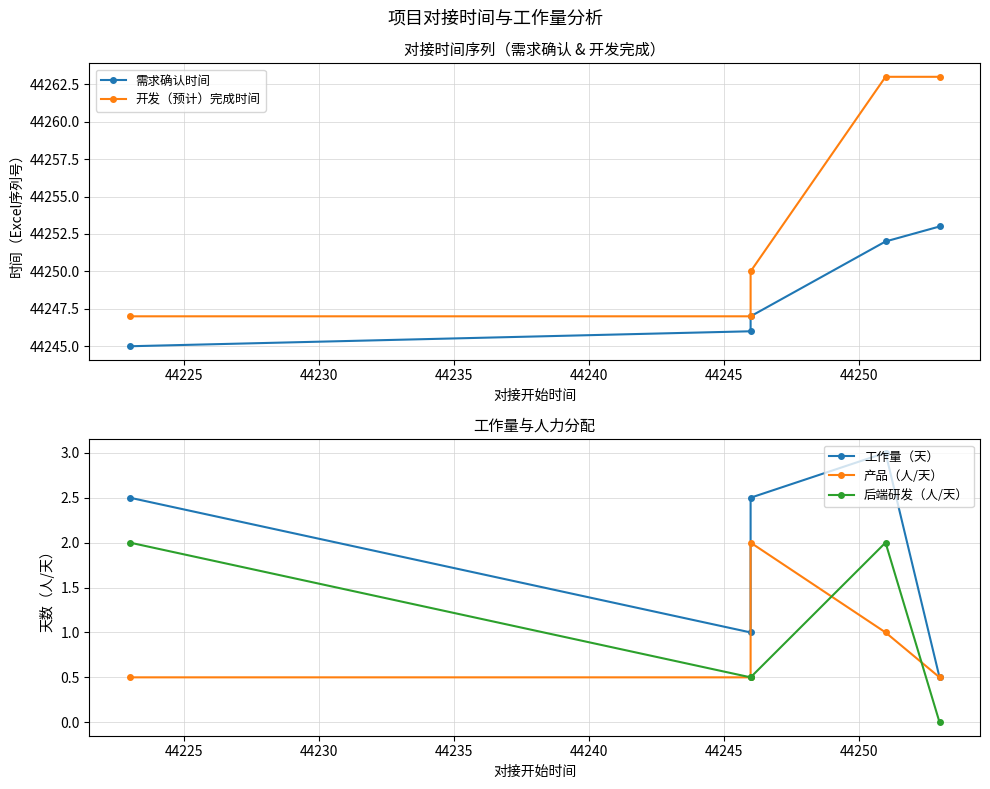

How many data points in 需求确认时间 are less than 44247?

2